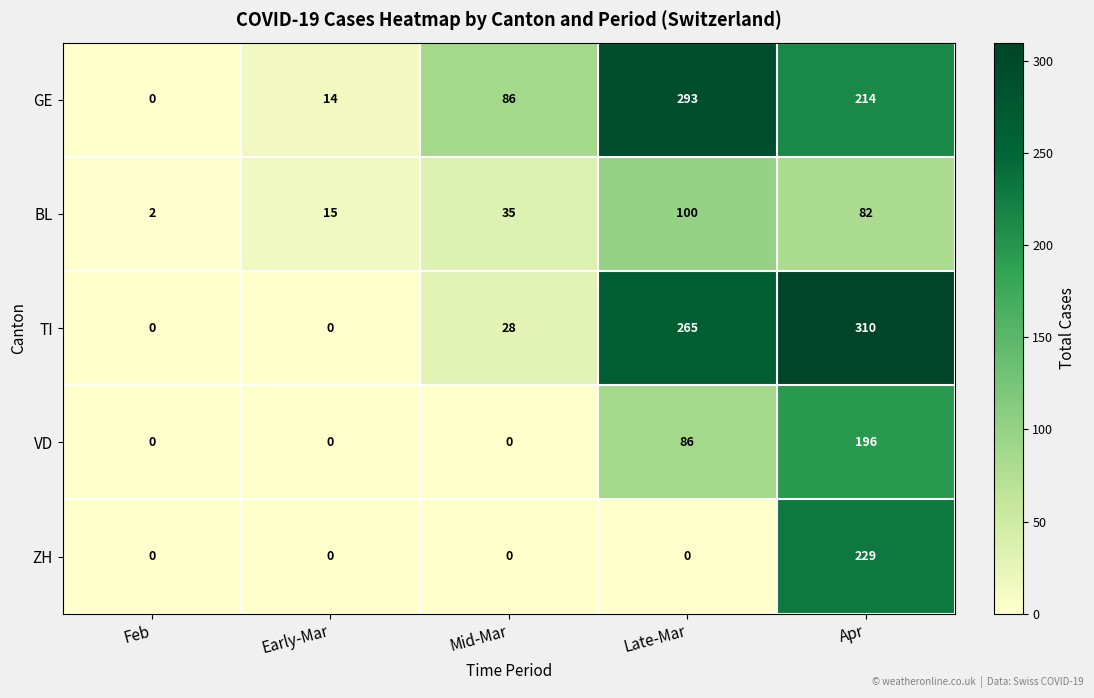

How many data points in ZH are above 0?

1